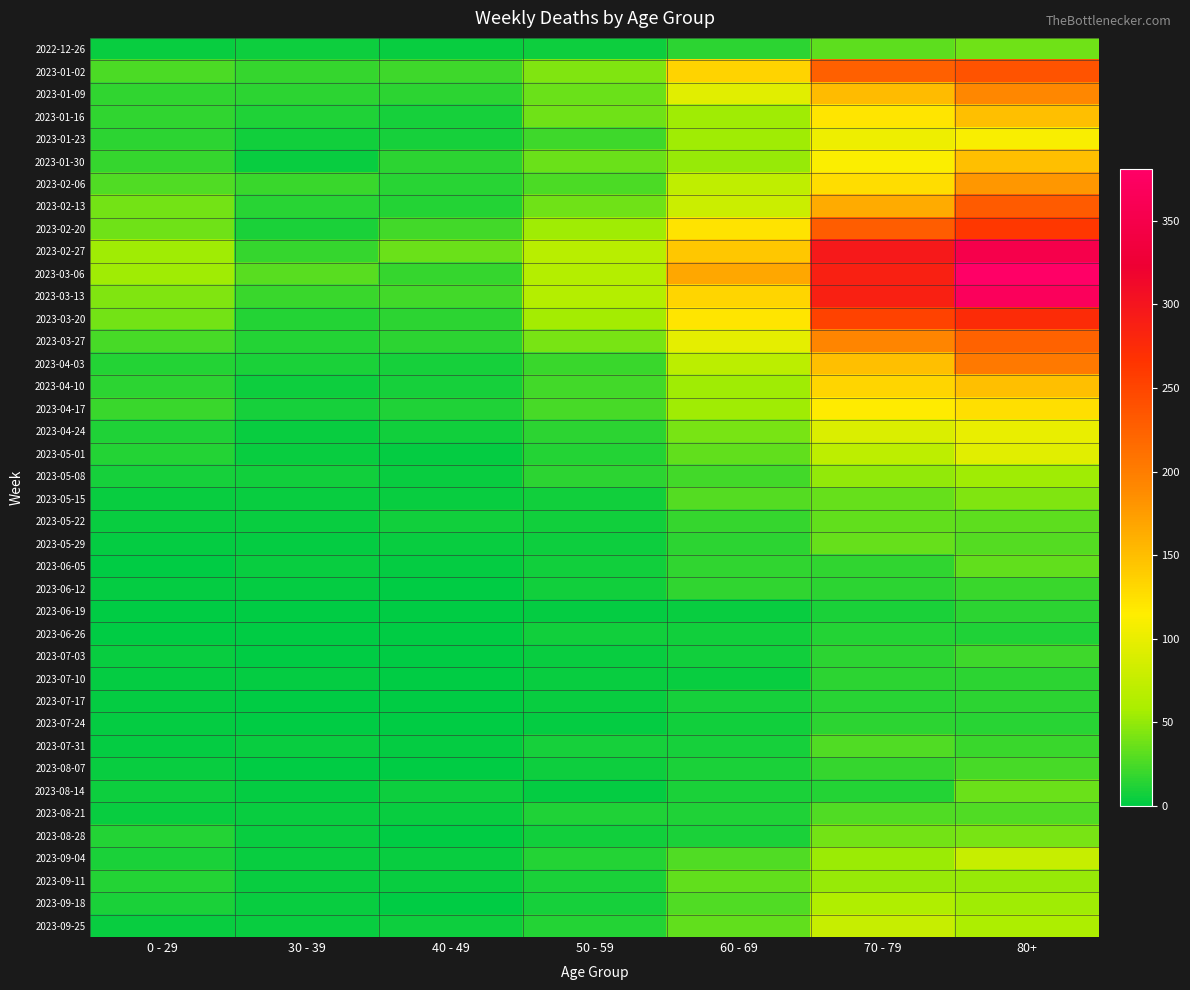

Reading left to right, transcribe all the data shown in this chart.

2022-12-26: 0 - 29=4	30 - 39=5	40 - 49=4	50 - 59=5	60 - 69=16	70 - 79=32	80+=38
2023-01-02: 0 - 29=26	30 - 39=18	40 - 49=21	50 - 59=44	60 - 69=134	70 - 79=226	80+=238
2023-01-09: 0 - 29=17	30 - 39=15	40 - 49=16	50 - 59=37	60 - 69=94	70 - 79=153	80+=191
2023-01-16: 0 - 29=17	30 - 39=11	40 - 49=8	50 - 59=38	60 - 69=54	70 - 79=121	80+=150
2023-01-23: 0 - 29=15	30 - 39=6	40 - 49=8	50 - 59=21	60 - 69=55	70 - 79=104	80+=111
2023-01-30: 0 - 29=18	30 - 39=4	40 - 49=15	50 - 59=37	60 - 69=51	70 - 79=112	80+=149
2023-02-06: 0 - 29=28	30 - 39=20	40 - 49=14	50 - 59=26	60 - 69=72	70 - 79=127	80+=179
2023-02-13: 0 - 29=39	30 - 39=14	40 - 49=13	50 - 59=38	60 - 69=80	70 - 79=165	80+=230
2023-02-20: 0 - 29=38	30 - 39=10	40 - 49=23	50 - 59=55	60 - 69=123	70 - 79=228	80+=263
2023-02-27: 0 - 29=55	30 - 39=18	40 - 49=36	50 - 59=68	60 - 69=143	70 - 79=296	80+=351
2023-03-06: 0 - 29=54	30 - 39=30	40 - 49=19	50 - 59=65	60 - 69=167	70 - 79=287	80+=381
2023-03-13: 0 - 29=44	30 - 39=20	40 - 49=23	50 - 59=65	60 - 69=133	70 - 79=286	80+=368
2023-03-20: 0 - 29=40	30 - 39=13	40 - 49=16	50 - 59=56	60 - 69=122	70 - 79=253	80+=275
2023-03-27: 0 - 29=24	30 - 39=12	40 - 49=16	50 - 59=41	60 - 69=98	70 - 79=193	80+=224
2023-04-03: 0 - 29=13	30 - 39=9	40 - 49=8	50 - 59=20	60 - 69=69	70 - 79=150	80+=203
2023-04-10: 0 - 29=15	30 - 39=5	40 - 49=8	50 - 59=23	60 - 69=54	70 - 79=133	80+=149
2023-04-17: 0 - 29=20	30 - 39=8	40 - 49=11	50 - 59=25	60 - 69=54	70 - 79=117	80+=126
2023-04-24: 0 - 29=11	30 - 39=3	40 - 49=7	50 - 59=16	60 - 69=41	70 - 79=90	80+=101
2023-05-01: 0 - 29=13	30 - 39=4	40 - 49=2	50 - 59=12	60 - 69=33	70 - 79=71	80+=95
2023-05-08: 0 - 29=8	30 - 39=6	40 - 49=4	50 - 59=15	60 - 69=23	70 - 79=50	80+=54
2023-05-15: 0 - 29=4	30 - 39=4	40 - 49=3	50 - 59=7	60 - 69=29	70 - 79=35	80+=44
2023-05-22: 0 - 29=3	30 - 39=3	40 - 49=6	50 - 59=6	60 - 69=18	70 - 79=33	80+=32
2023-05-29: 0 - 29=2	30 - 39=2	40 - 49=3	50 - 59=5	60 - 69=15	70 - 79=35	80+=29
2023-06-05: 0 - 29=1	30 - 39=3	40 - 49=2	50 - 59=6	60 - 69=17	70 - 79=17	80+=33
2023-06-12: 0 - 29=2	30 - 39=2	40 - 49=1	50 - 59=6	60 - 69=17	70 - 79=15	80+=20
2023-06-19: 0 - 29=1	30 - 39=1	40 - 49=1	50 - 59=2	60 - 69=4	70 - 79=10	80+=16
2023-06-26: 0 - 29=1	30 - 39=1	40 - 49=0	50 - 59=6	60 - 69=7	70 - 79=12	80+=11
2023-07-03: 0 - 29=3	30 - 39=0	40 - 49=0	50 - 59=3	60 - 69=6	70 - 79=15	80+=22
2023-07-10: 0 - 29=2	30 - 39=2	40 - 49=1	50 - 59=3	60 - 69=4	70 - 79=15	80+=16
2023-07-17: 0 - 29=2	30 - 39=0	40 - 49=0	50 - 59=4	60 - 69=8	70 - 79=14	80+=15
2023-07-24: 0 - 29=2	30 - 39=1	40 - 49=1	50 - 59=2	60 - 69=7	70 - 79=16	80+=14
2023-07-31: 0 - 29=2	30 - 39=3	40 - 49=2	50 - 59=8	60 - 69=8	70 - 79=27	80+=20
2023-08-07: 0 - 29=4	30 - 39=1	40 - 49=0	50 - 59=5	60 - 69=10	70 - 79=18	80+=24
2023-08-14: 0 - 29=5	30 - 39=2	40 - 49=5	50 - 59=2	60 - 69=9	70 - 79=12	80+=36
2023-08-21: 0 - 29=3	30 - 39=3	40 - 49=4	50 - 59=11	60 - 69=11	70 - 79=27	80+=27
2023-08-28: 0 - 29=12	30 - 39=3	40 - 49=1	50 - 59=6	60 - 69=9	70 - 79=39	80+=41
2023-09-04: 0 - 29=9	30 - 39=4	40 - 49=3	50 - 59=13	60 - 69=27	70 - 79=53	80+=77
2023-09-11: 0 - 29=13	30 - 39=4	40 - 49=4	50 - 59=9	60 - 69=34	70 - 79=51	80+=52
2023-09-18: 0 - 29=10	30 - 39=3	40 - 49=1	50 - 59=8	60 - 69=28	70 - 79=62	80+=55
2023-09-25: 0 - 29=3	30 - 39=4	40 - 49=5	50 - 59=13	60 - 69=33	70 - 79=77	80+=61